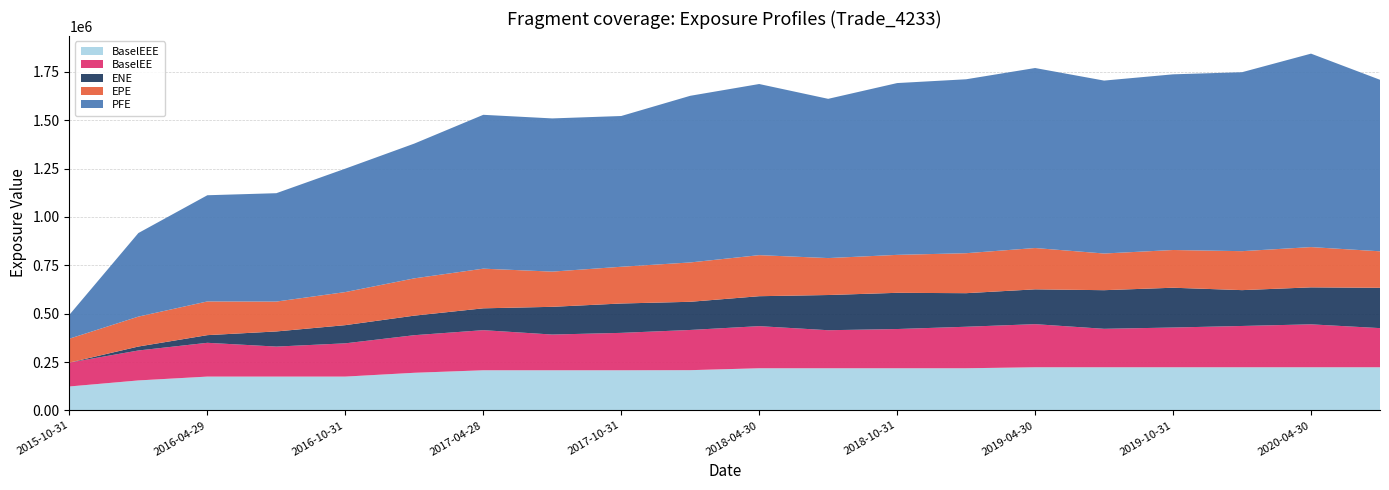

Reading right to left, list all the values displayed in this chart.

EPE: 2020-07-31=188740.0	2020-04-30=208276.0	2020-01-31=201510.0	2019-10-31=195101.0	2019-07-31=189689.0	2019-04-30=213676.0	2019-01-31=206718.0	2018-10-31=196277.0	2018-07-31=191056.0	2018-04-30=212322.0	2018-01-31=203455.0	2017-10-31=189997.0	2017-07-31=182081.0	2017-04-28=205069.0	2017-01-31=192792.0	2016-10-31=171001.0	2016-07-29=154549.0	2016-04-29=174291.0	2016-01-29=154687.0	2015-10-31=123587.0
ENE: 2020-07-31=208489.0	2020-04-30=191161.0	2020-01-31=185310.0	2019-10-31=205755.0	2019-07-31=199715.0	2019-04-30=180019.0	2019-01-31=173571.0	2018-10-31=187235.0	2018-07-31=182005.0	2018-04-30=154819.0	2018-01-31=145641.0	2017-10-31=151847.0	2017-07-31=143299.0	2017-04-28=112948.0	2017-01-31=101106.0	2016-10-31=94012.2	2016-07-29=78252.8	2016-04-29=39595.4	2016-01-29=20419.9	2015-10-31=0.0
PFE: 2020-07-31=886957.0	2020-04-30=1000300.0	2020-01-31=925414.0	2019-10-31=908393.0	2019-07-31=894137.0	2019-04-30=930799.0	2019-01-31=899365.0	2018-10-31=888358.0	2018-07-31=823437.0	2018-04-30=884903.0	2018-01-31=861738.0	2017-10-31=779516.0	2017-07-31=792218.0	2017-04-28=795538.0	2017-01-31=696914.0	2016-10-31=638277.0	2016-07-29=560367.0	2016-04-29=549150.0	2016-01-29=432154.0	2015-10-31=123587.0
BaselEE: 2020-07-31=202424.0	2020-04-30=222024.0	2020-01-31=213539.0	2019-10-31=205506.0	2019-07-31=198851.0	2019-04-30=222927.0	2019-01-31=214671.0	2018-10-31=202864.0	2018-07-31=196715.0	2018-04-30=217777.0	2018-01-31=207912.0	2017-10-31=193425.0	2017-07-31=184760.0	2017-04-28=207390.0	2017-01-31=194383.0	2016-10-31=172011.0	2016-07-29=155156.0	2016-04-29=174707.0	2016-01-29=154870.0	2015-10-31=123587.0
BaselEEE: 2020-07-31=222927.0	2020-04-30=222927.0	2020-01-31=222927.0	2019-10-31=222927.0	2019-07-31=222927.0	2019-04-30=222927.0	2019-01-31=217777.0	2018-10-31=217777.0	2018-07-31=217777.0	2018-04-30=217777.0	2018-01-31=207912.0	2017-10-31=207390.0	2017-07-31=207390.0	2017-04-28=207390.0	2017-01-31=194383.0	2016-10-31=174707.0	2016-07-29=174707.0	2016-04-29=174707.0	2016-01-29=154870.0	2015-10-31=123587.0